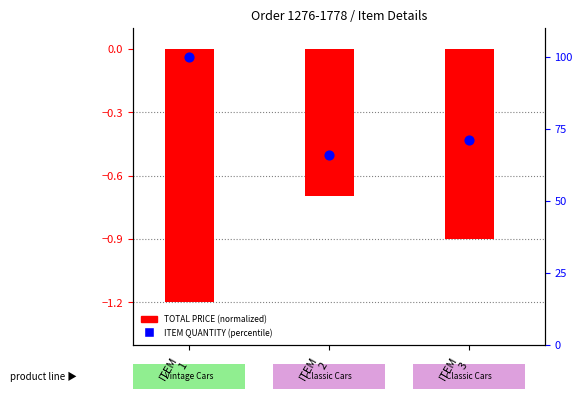

Which series has the largest total across all categories?

ITEM QUANTITY (percentile)